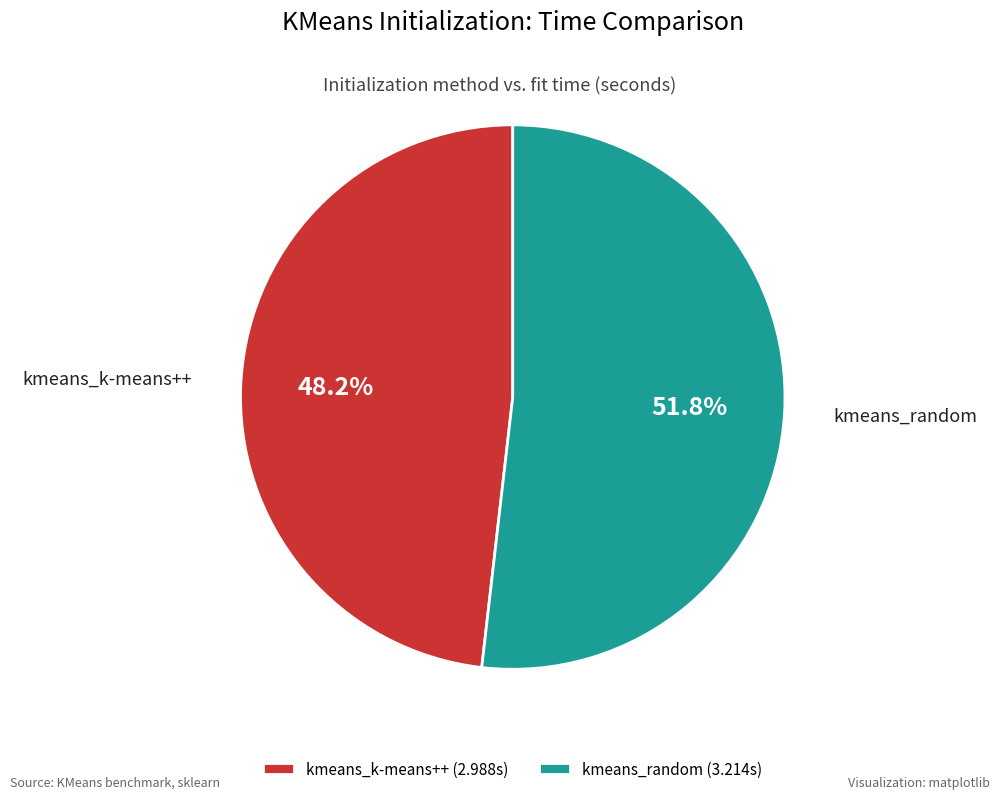

What is the ratio of the value at kmeans_k-means++ to the value at kmeans_random?

0.9